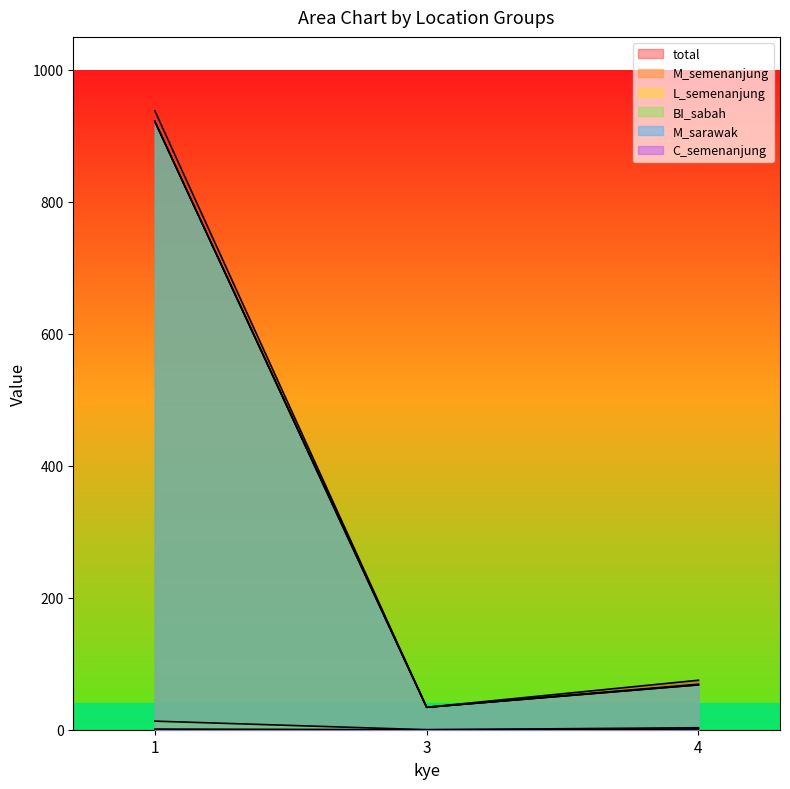

True or false: C_semenanjung has a value of 0 at 3.

True